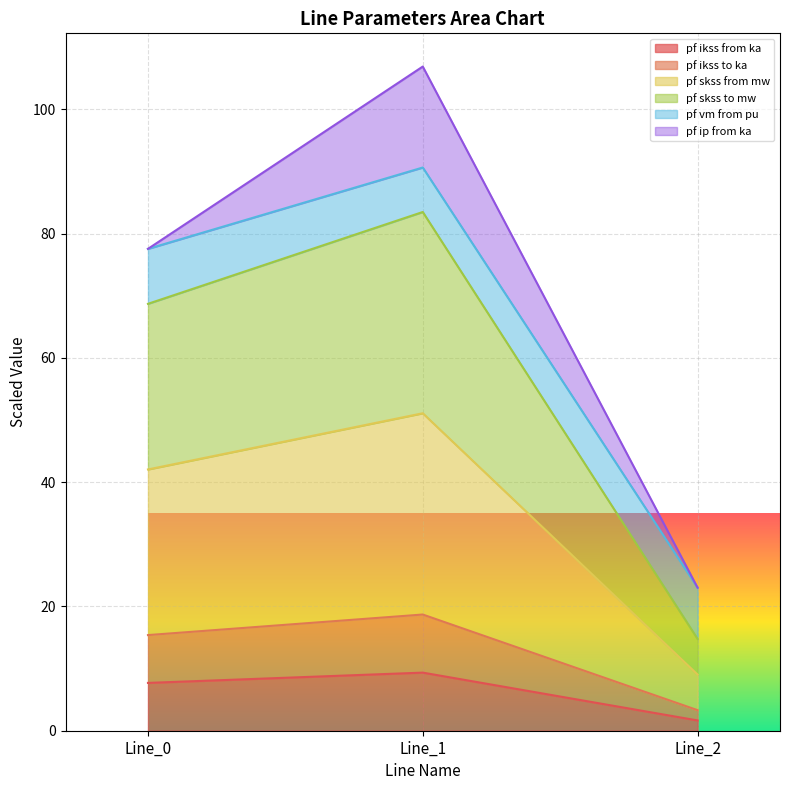

Which label corresponds to the largest value in the chart?

Line_1